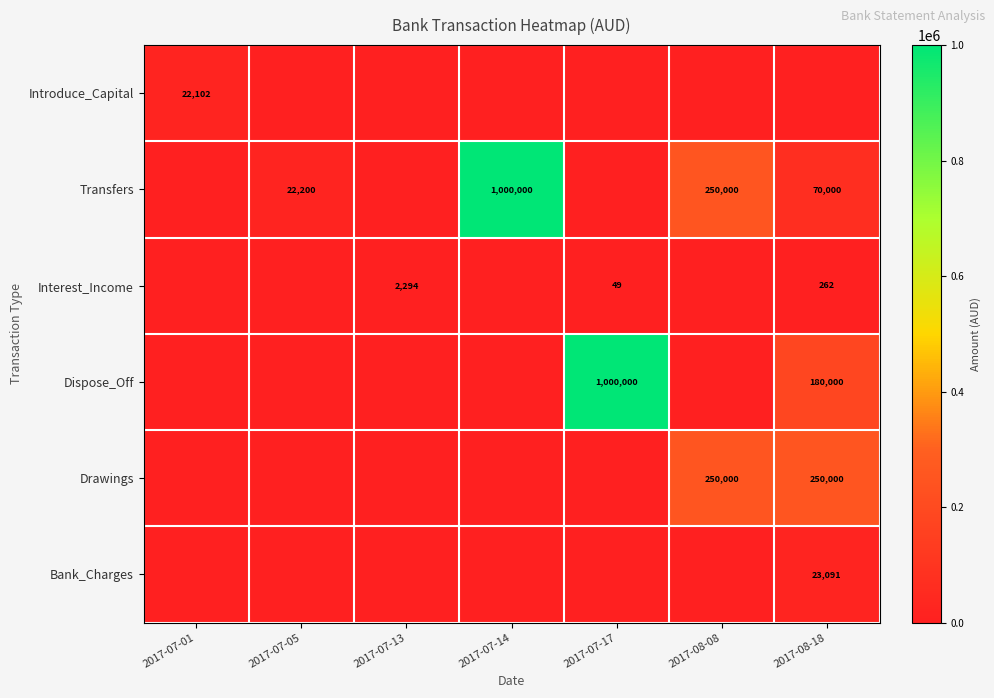

The Interest_Income series shows 262 at 2017-08-18. True or false?

True